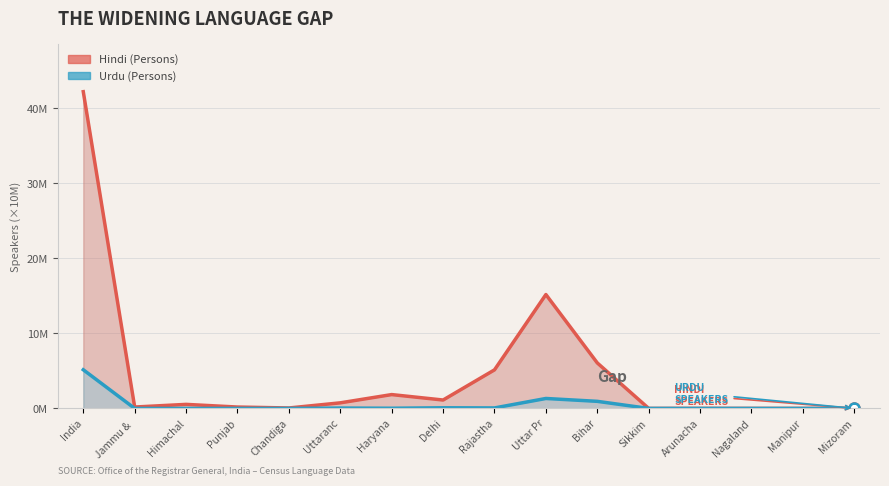

At which category does Hindi (Persons) reach its first local peak?

Himachal